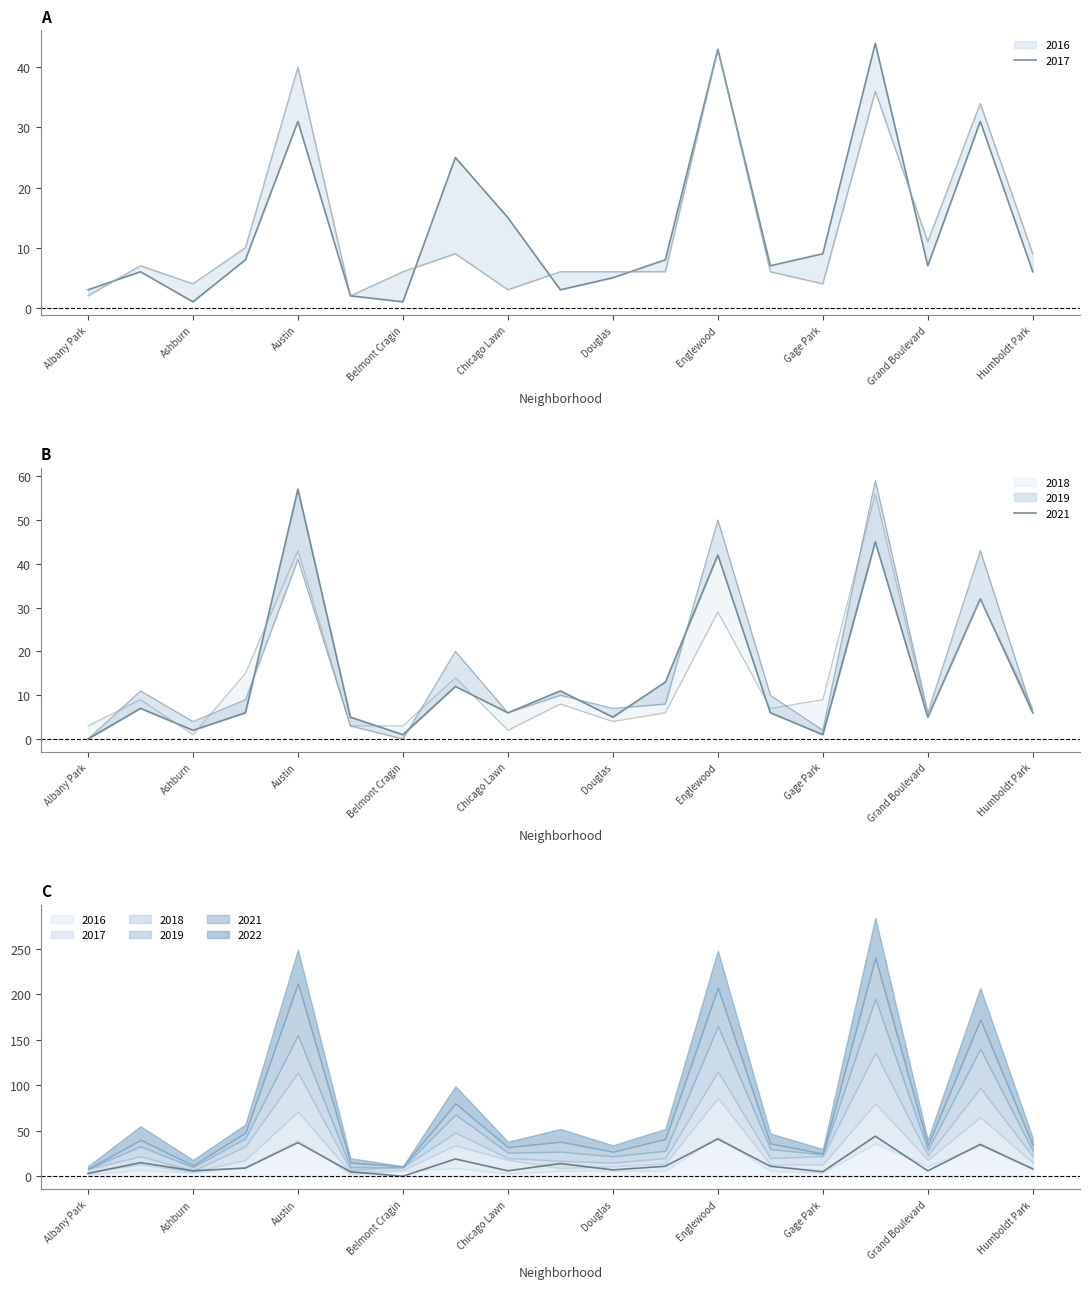

Between Avondale and Grand Boulevard, which series saw the biggest shift?

2016